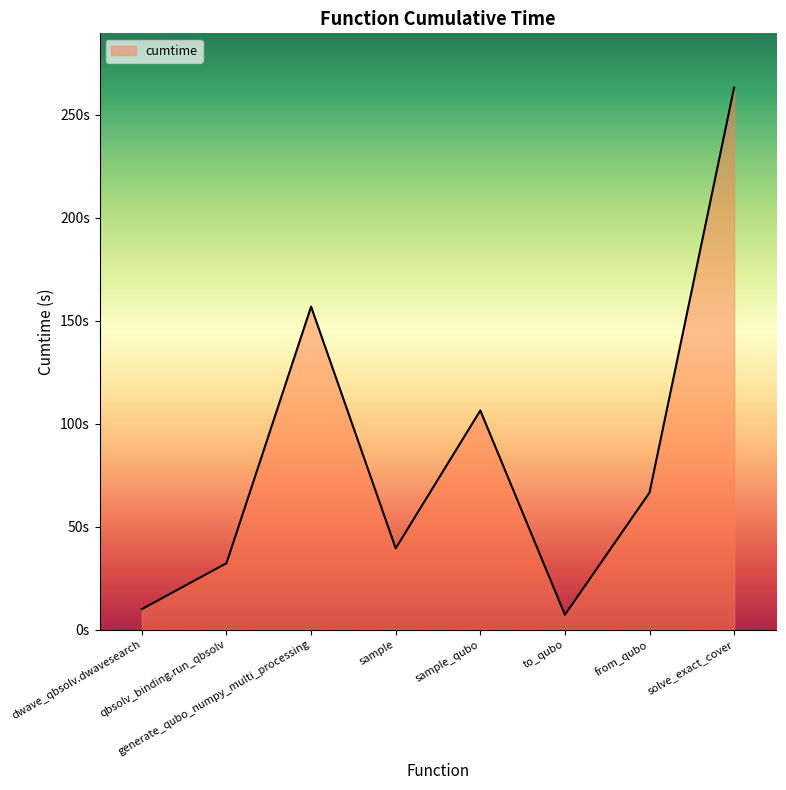

Does the chart display data point markers on the line(s)?

No